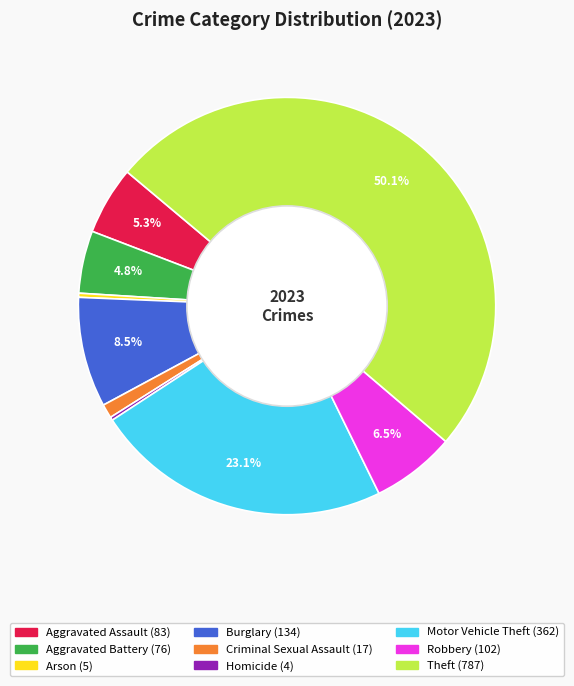

Which slice is the largest?

Theft